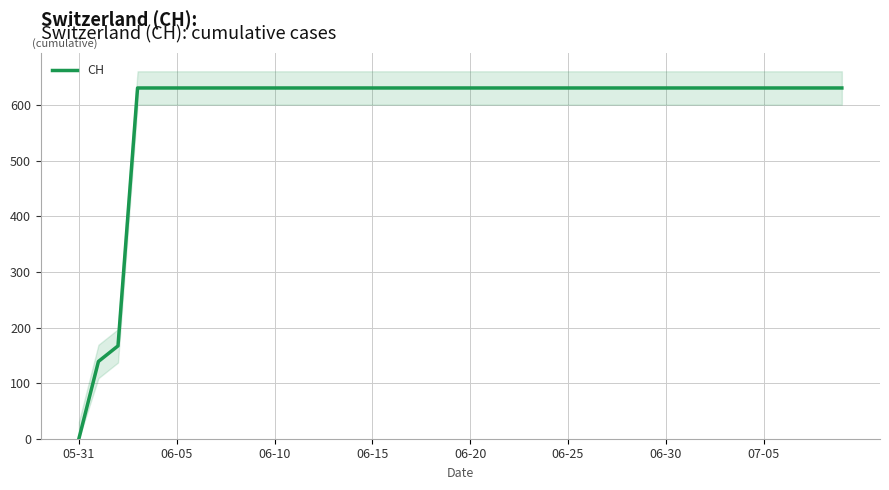

What is the greatest value displayed?

631